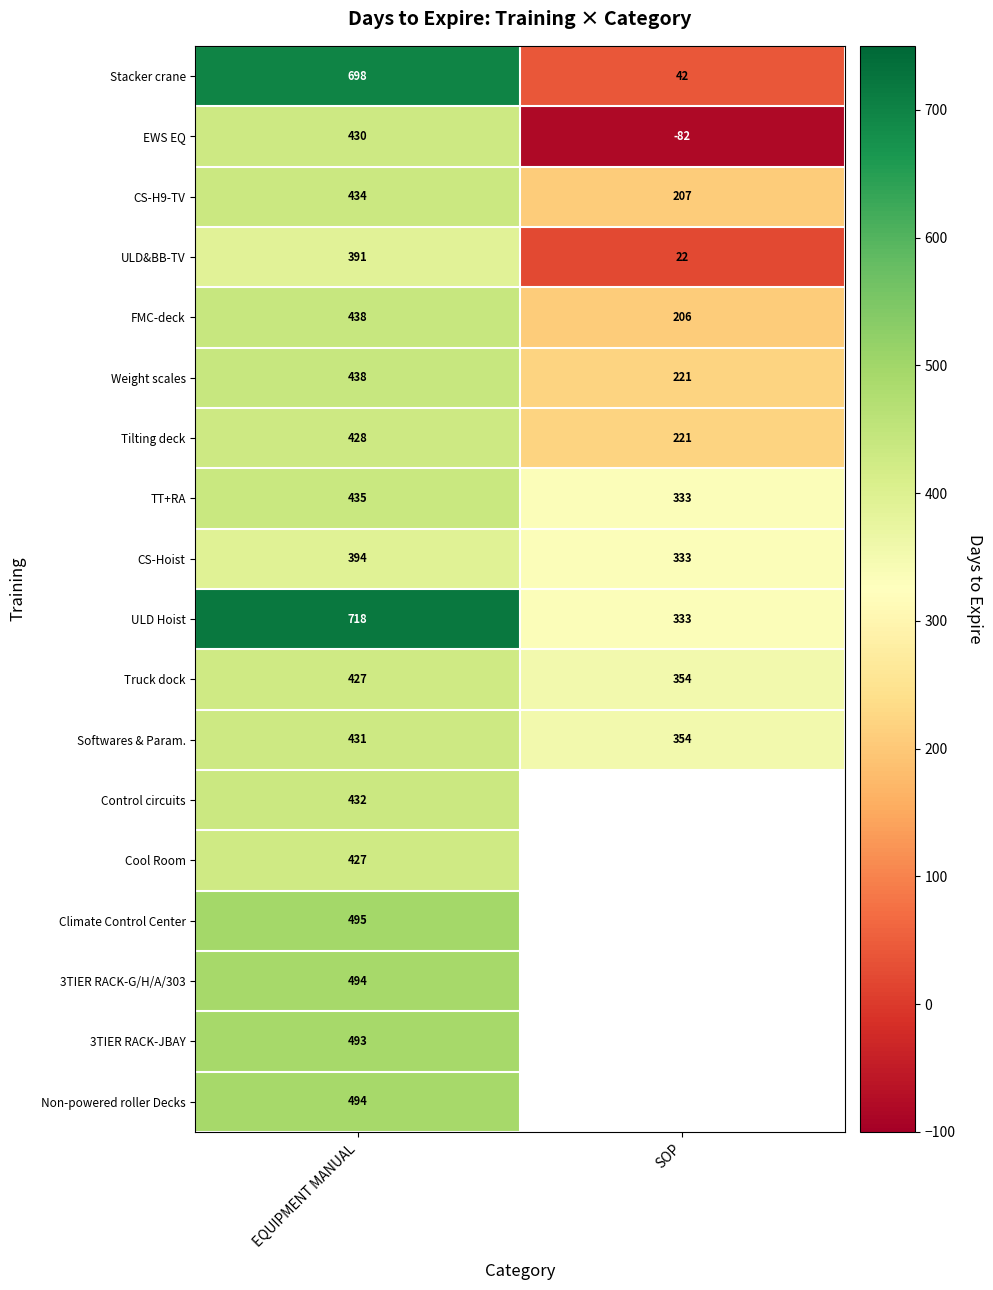

What is the smallest value displayed?

-82.0